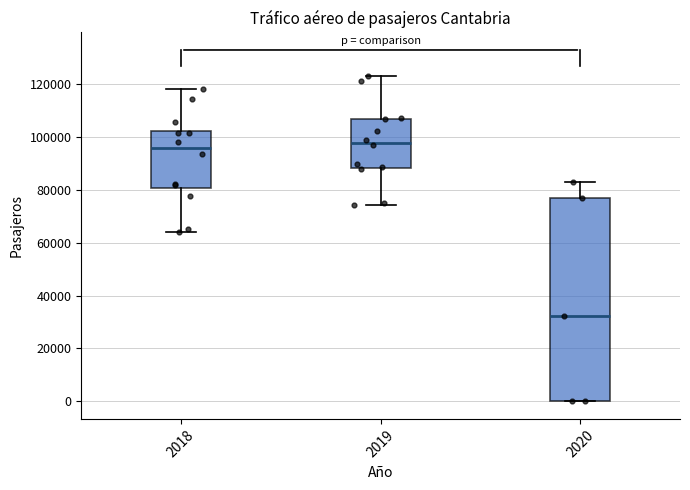

Comparing the boxes themselves (not the whiskers), which one is the tallest?

2020